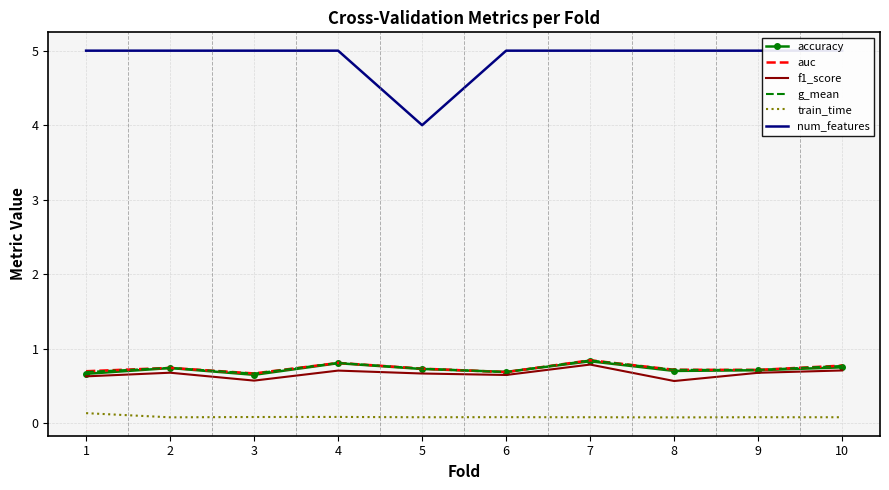

How many lines are shown in the chart?

6